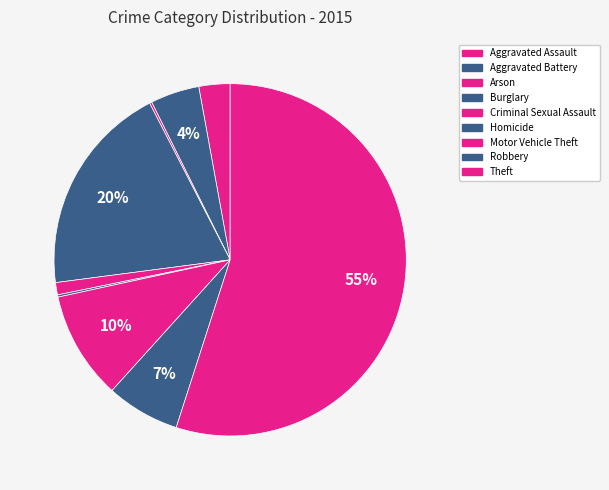

What is the total percentage of Theft and Aggravated Battery?

59.4%